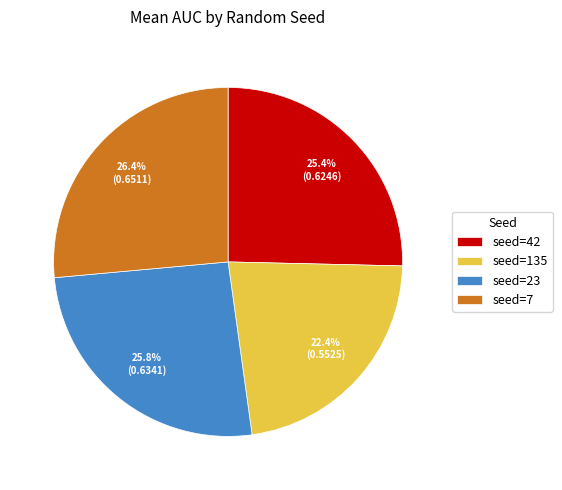

Which has a higher value, seed=135 or seed=7?

seed=7